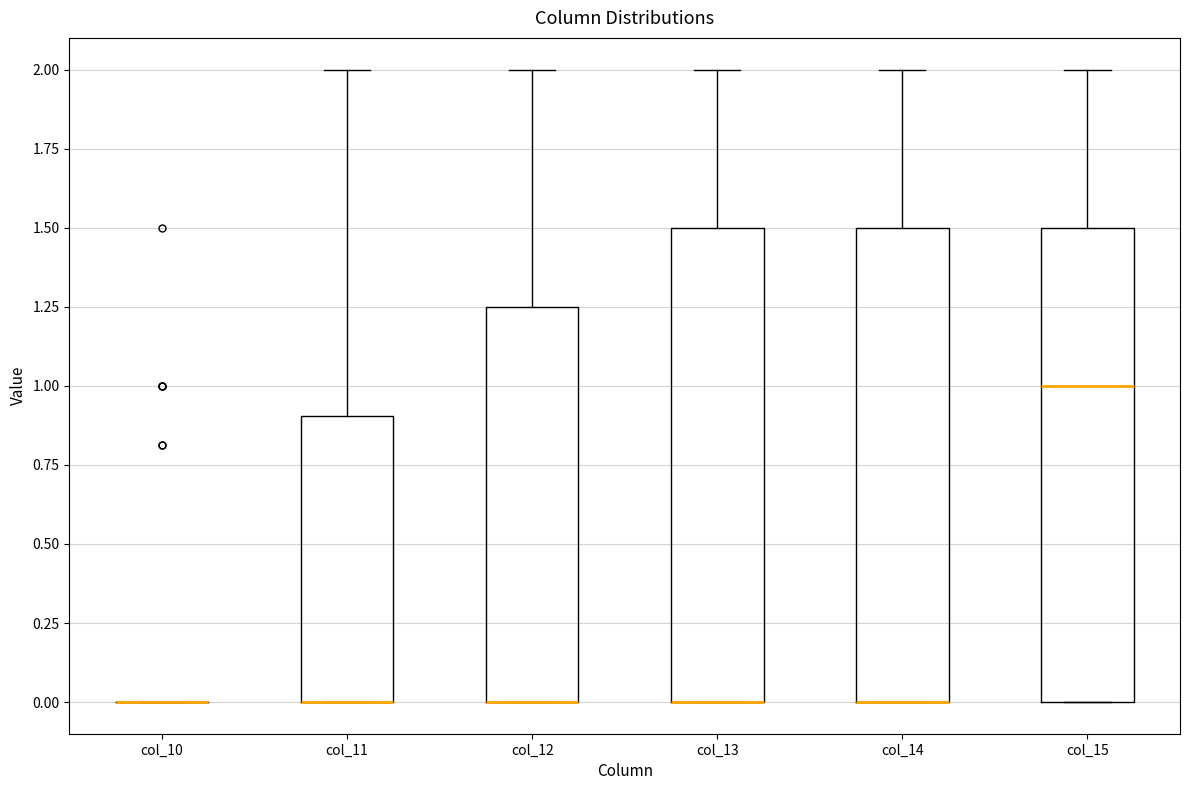

Reading left to right, read every box against the y-axis: the position of its median line, the range the box covers, and the ends of its whiskers. The values are not printed on the chart, so give them approximately, as read against the axis.

col_10: box collapsed to a line at 0.00, whiskers 0.00 to 0.00
col_11: median 0.00 (drawn on the box's lower edge), box 0.00 to 0.90, whiskers 0.00 to 2.00
col_12: median 0.00 (drawn on the box's lower edge), box 0.00 to 1.25, whiskers 0.00 to 2.00
col_13: median 0.00 (drawn on the box's lower edge), box 0.00 to 1.50, whiskers 0.00 to 2.00
col_14: median 0.00 (drawn on the box's lower edge), box 0.00 to 1.50, whiskers 0.00 to 2.00
col_15: median 1.00, box 0.00 to 1.50, whiskers 0.00 to 2.00